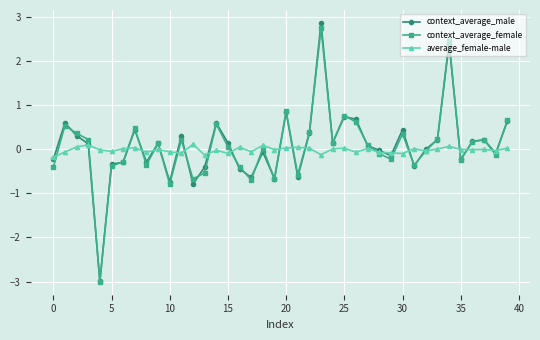

After their last crossing, which series has the higher values: average_female-male or context_average_female?

context_average_female